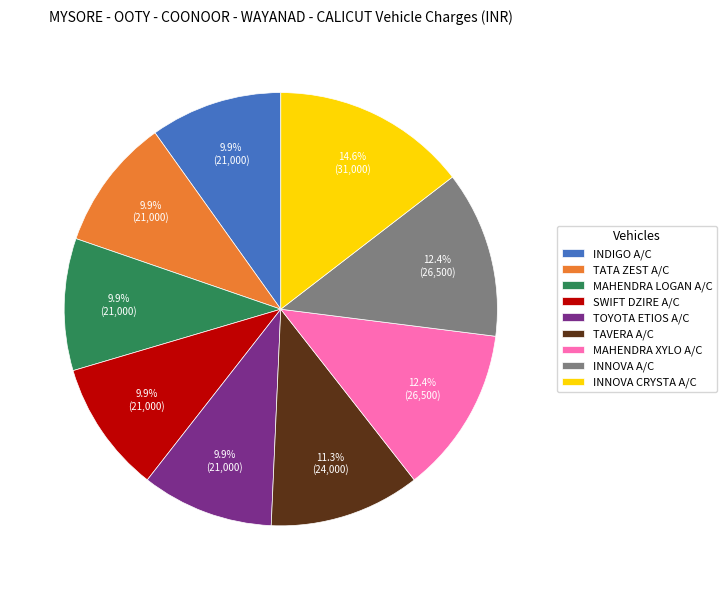

To the nearest percent, what is the difference between the TOYOTA ETIOS A/C and TAVERA A/C slice percentages?

1%